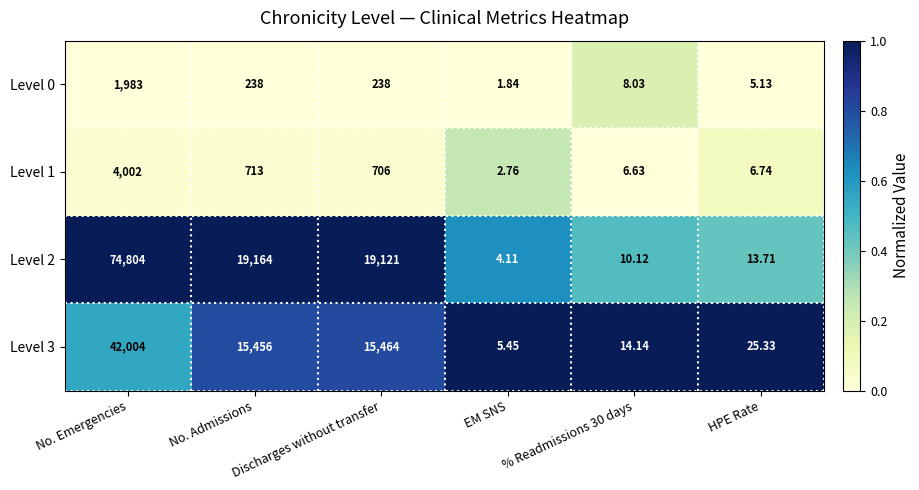

At which label does Level 1 first exceed 706?

No. Emergencies